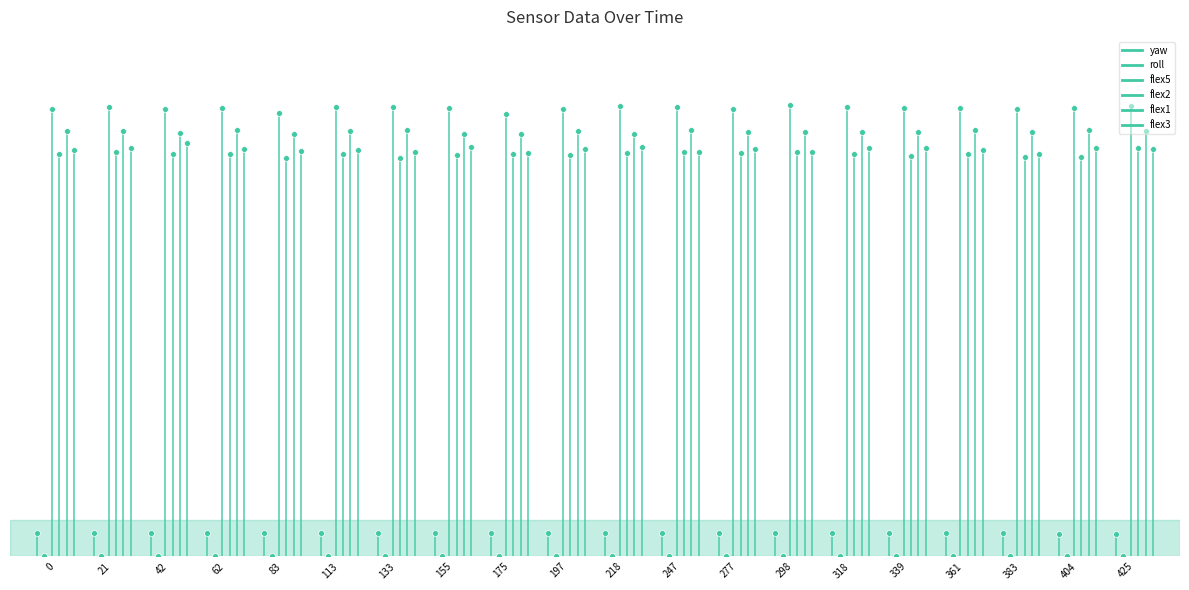

At how many categories does at least one series exceed 93?

1